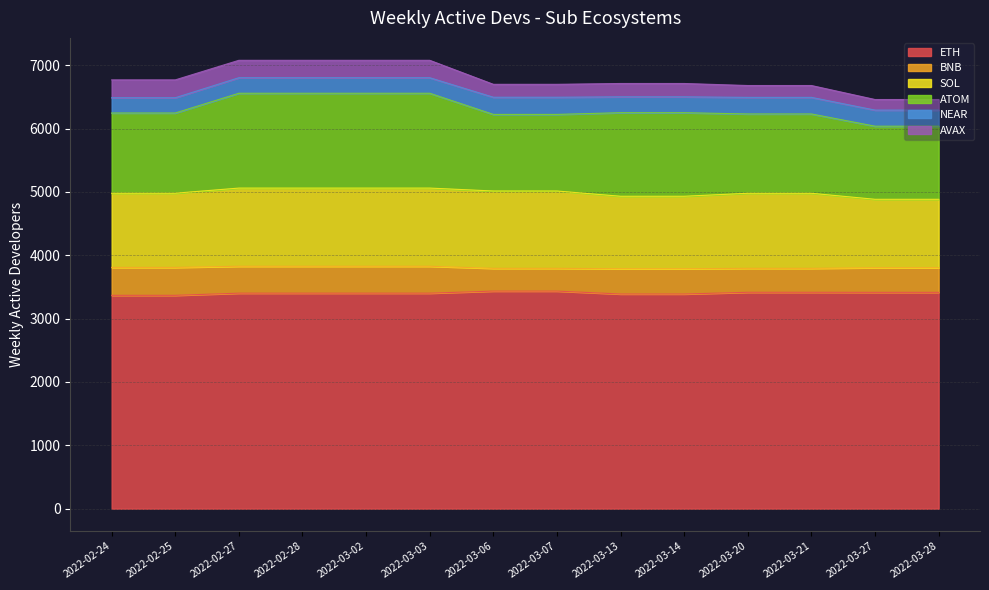

What is the maximum value shown in the chart?

3435